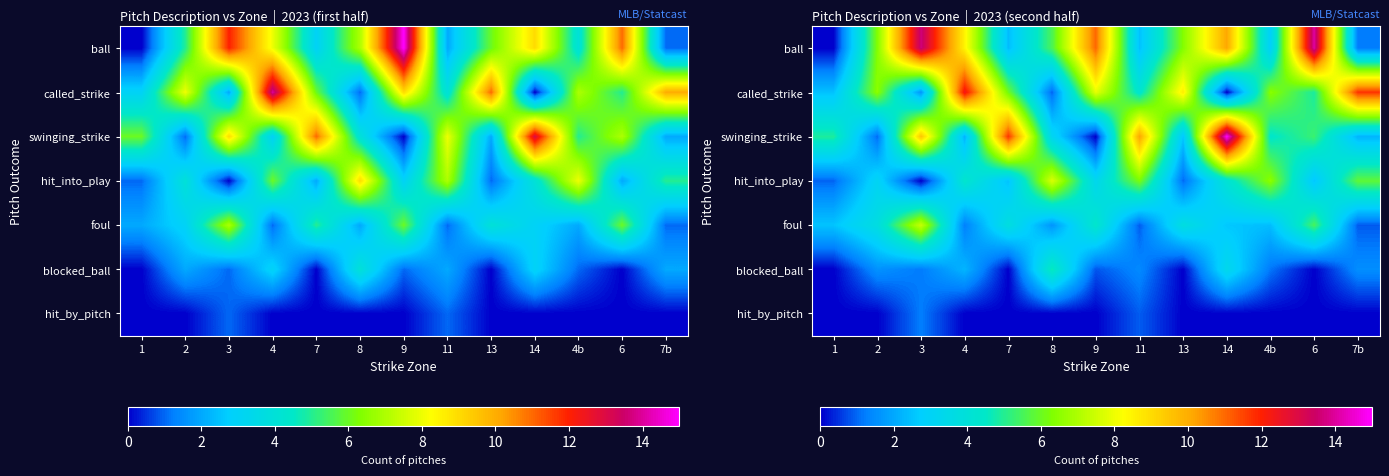

Which category has the lowest value in the called_strike series?

14